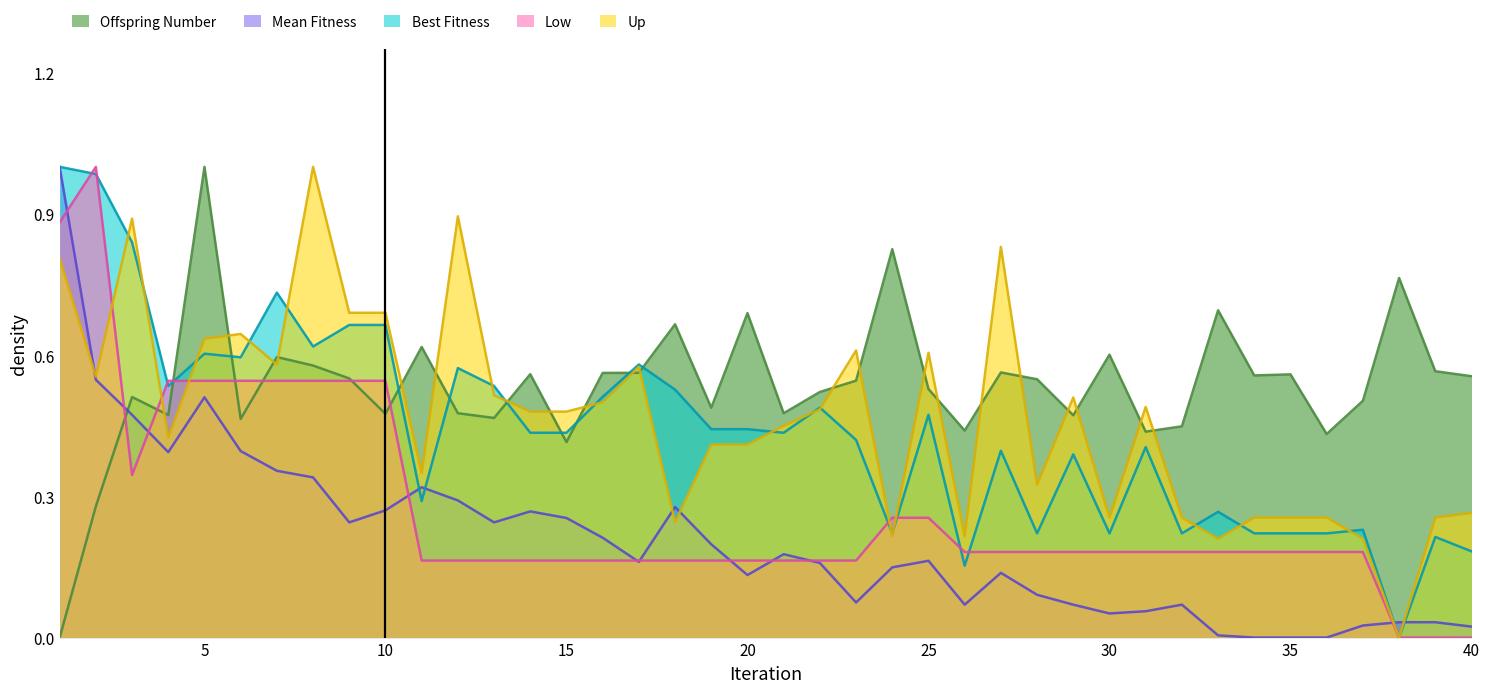

How many values in the Up series exceed 0?

39